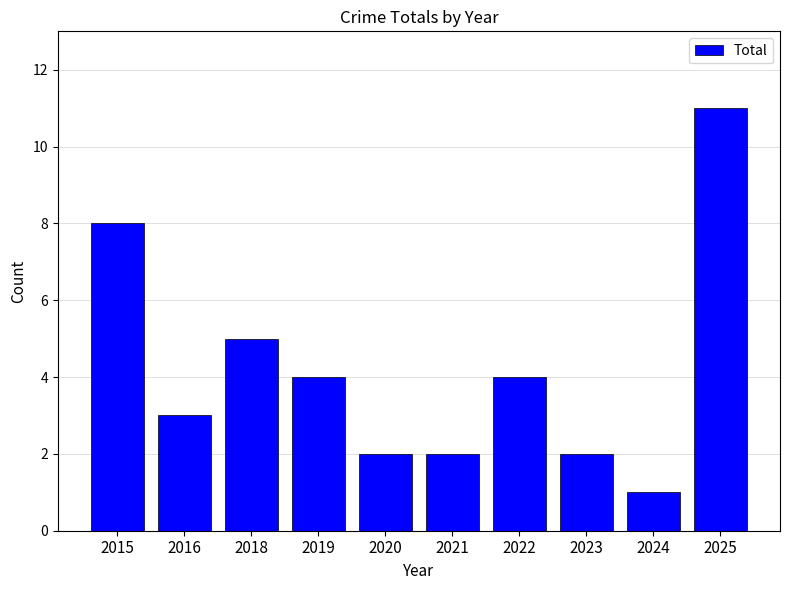

True or false: the data shows 3 at 2016.

True